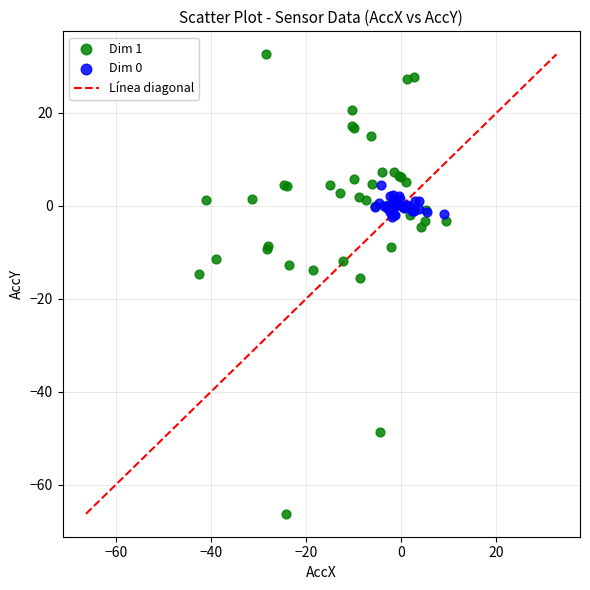

Which series reaches the maximum Y coordinate?

Dim 1